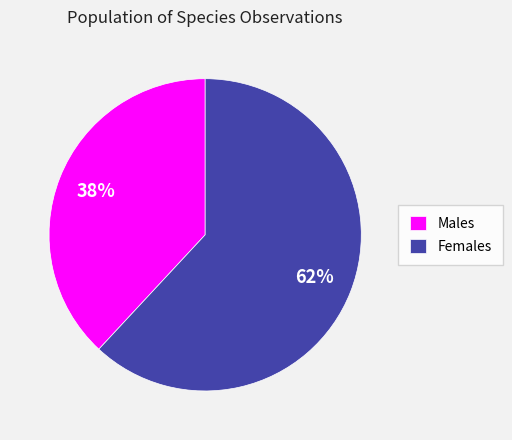

To the nearest percent, what percentage of the pie is Females?

62%